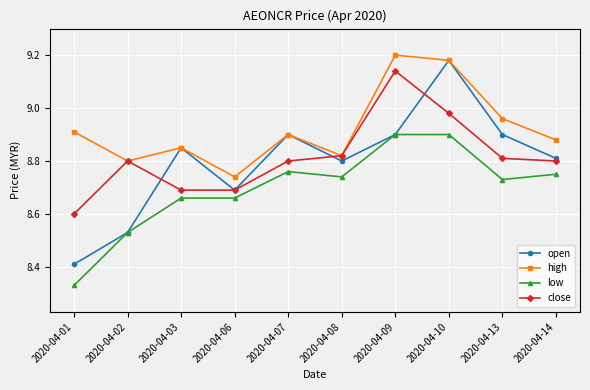

List the series in order of their peak value, lowest first.

low, close, open, high